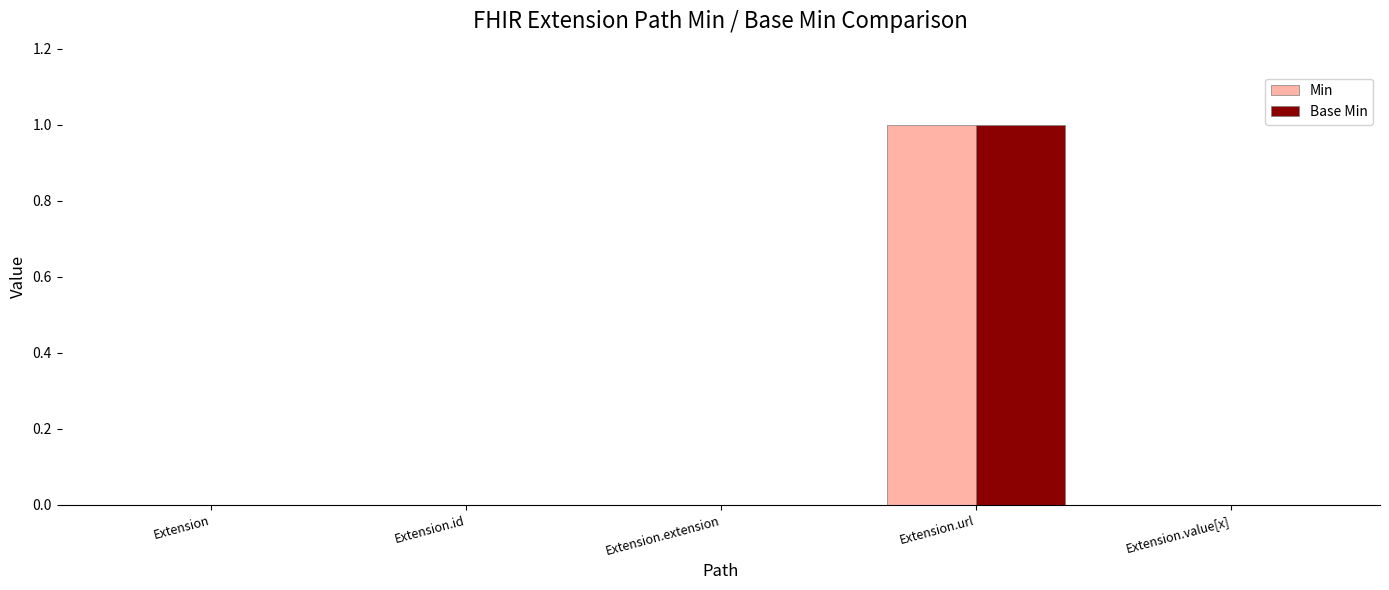

How many distinct data groups are displayed?

2